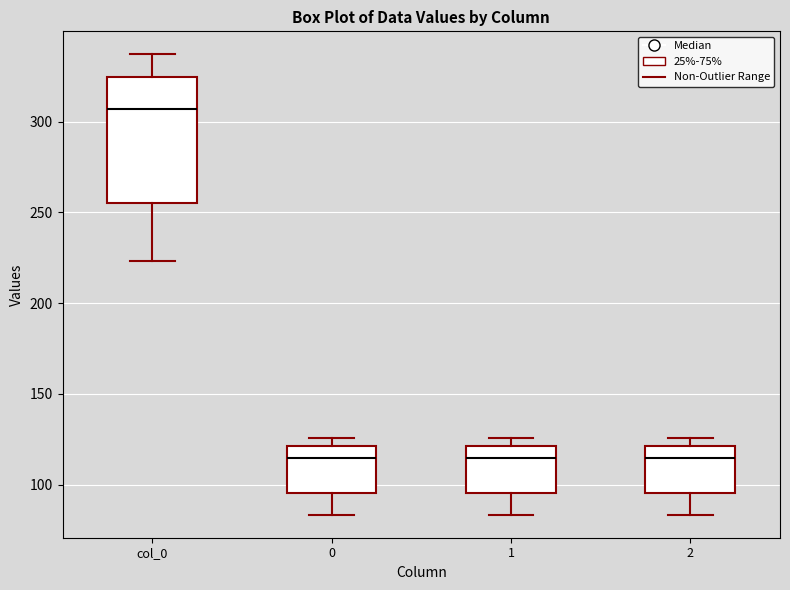

Reading left to right, read every box against the y-axis: the position of its median line, the range the box covers, and the ends of its whiskers. The values are not printed on the chart, so give them approximately, as read against the axis.

col_0: median 305, box 255 to 325, whiskers 225 to 335
0: median 115, box 95 to 120, whiskers 85 to 125
1: median 115, box 95 to 120, whiskers 85 to 125
2: median 115, box 95 to 120, whiskers 85 to 125